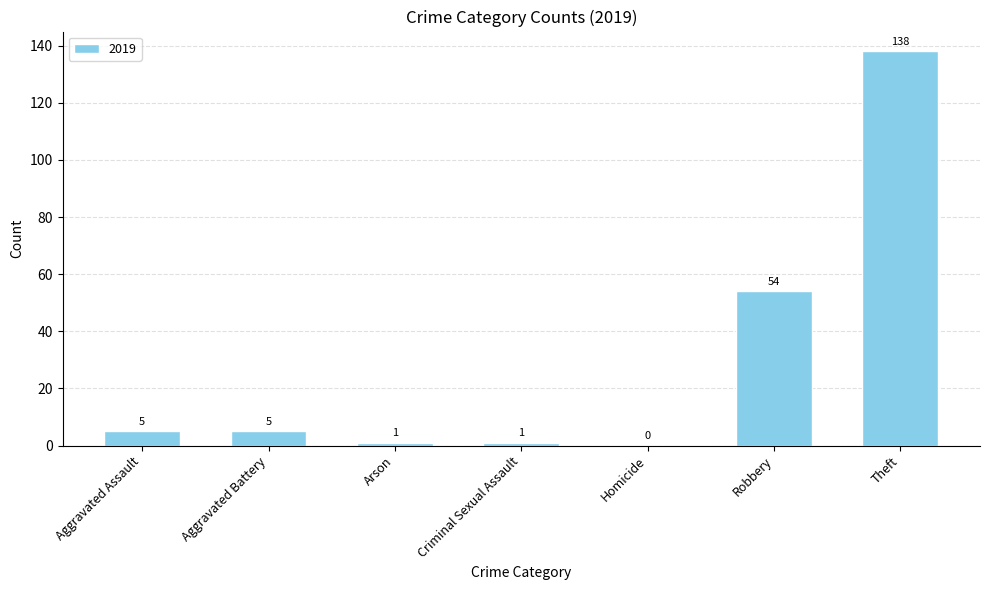

At which label is the value closest to 69?

Robbery